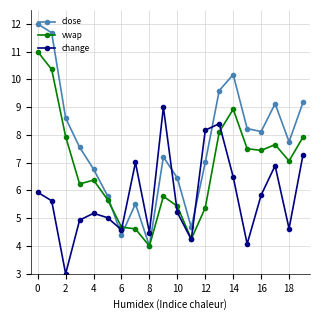

How many interior local peaks does the change series have?

5